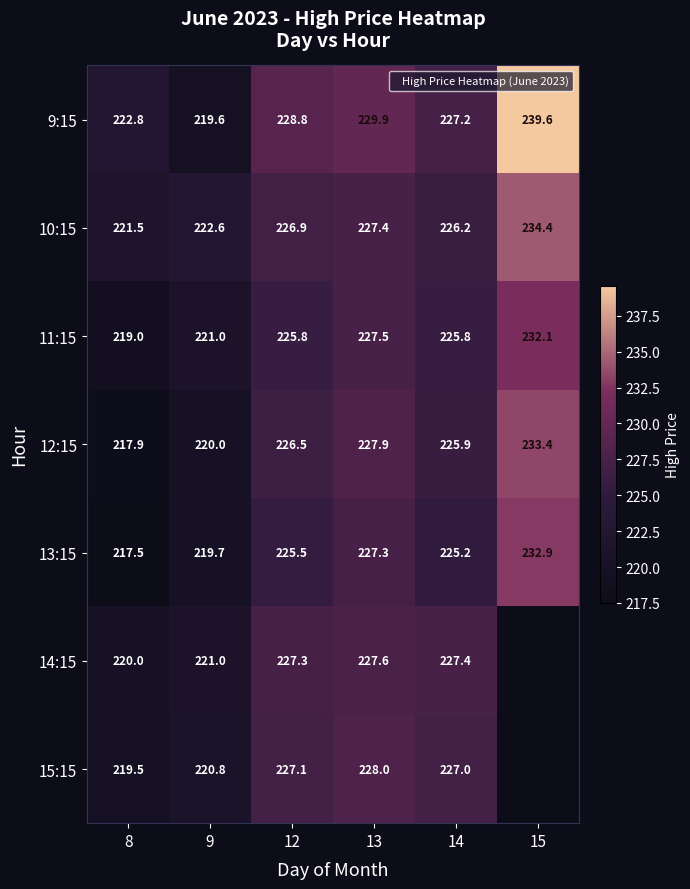

Which series has the largest total across all categories?

9:15